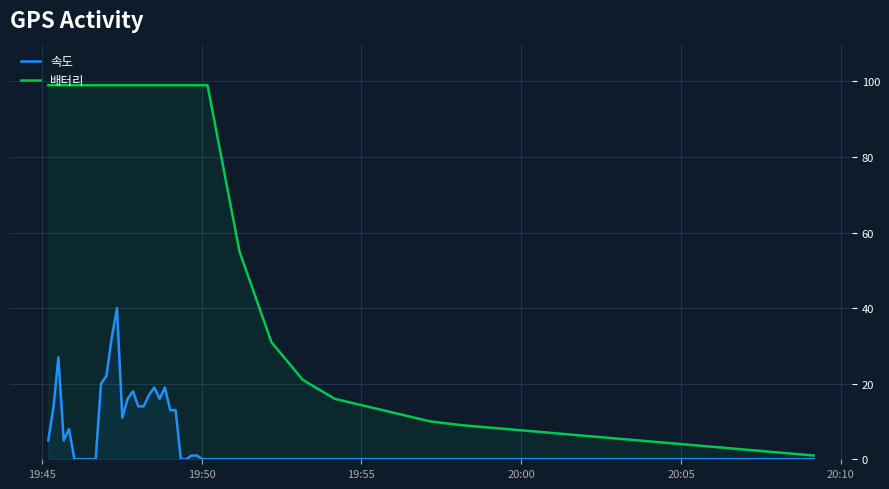

How many lines are shown in the chart?

2